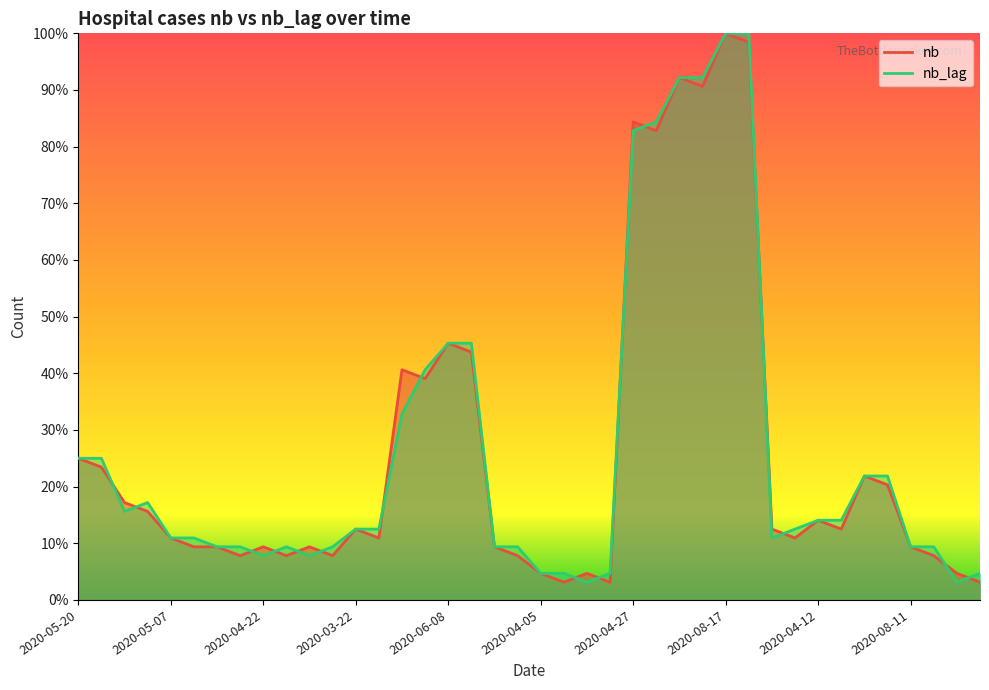

At which category is the sum across all series the highest?

2020-08-17